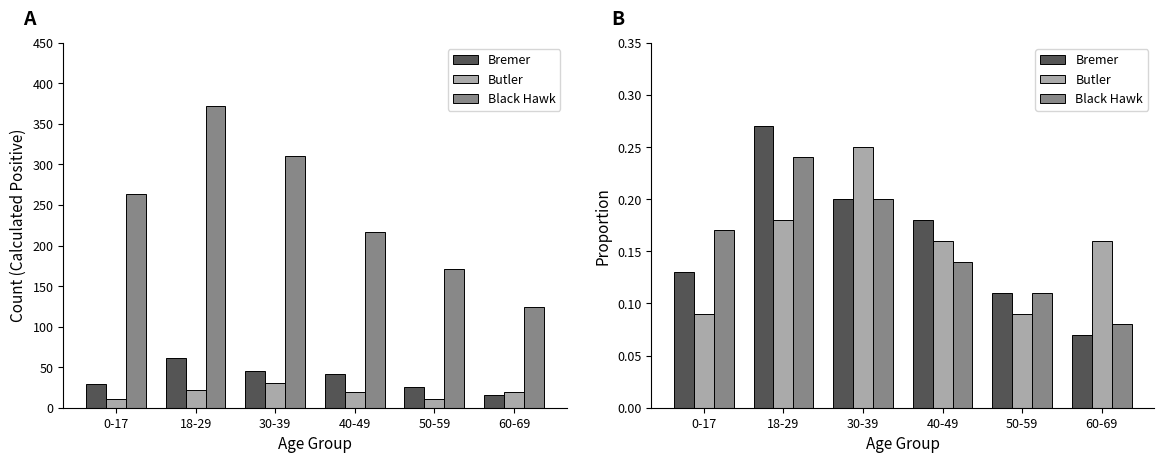

What value does the Black Hawk series have at 0-17?

0.2